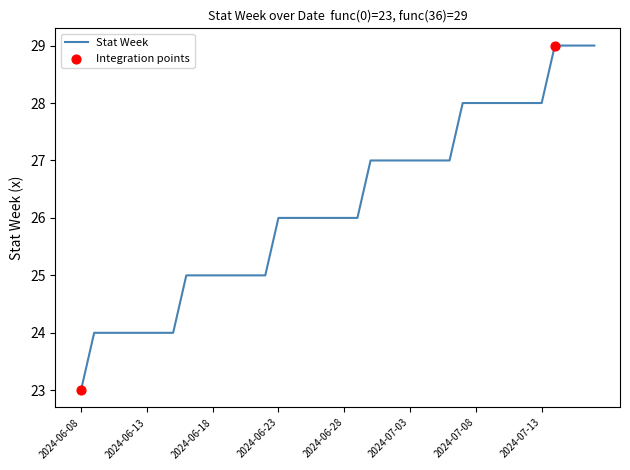

What is the smallest value displayed?

23